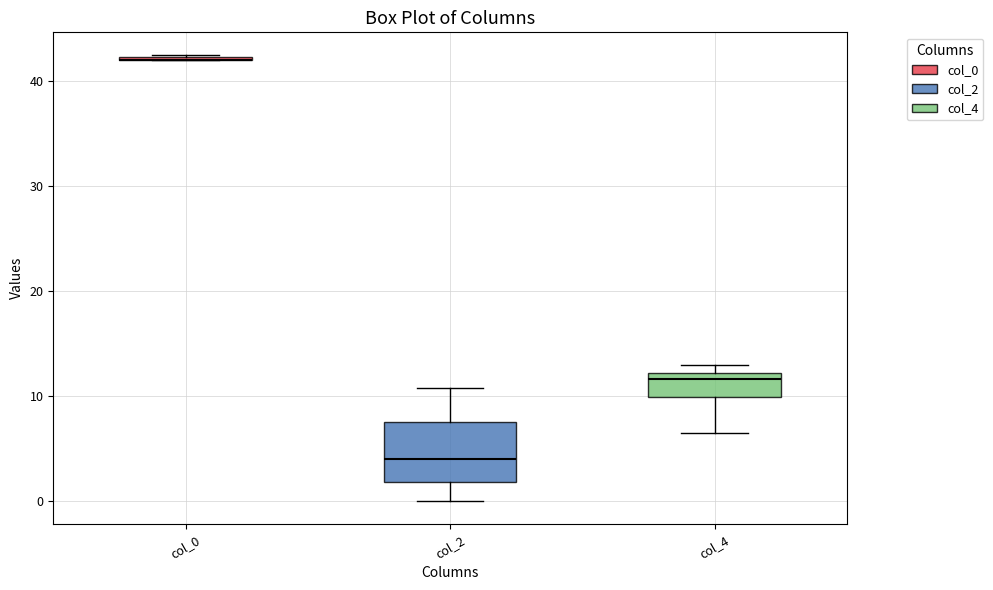

Comparing the boxes themselves (not the whiskers), which one is the tallest?

col_2